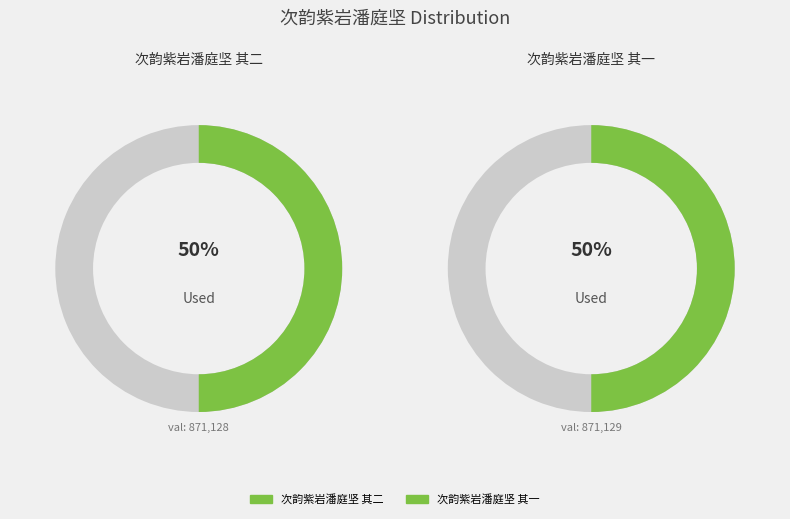

Is the sum of 次韵紫岩潘庭坚 其二 and 次韵紫岩潘庭坚 其一 greater than half?

Yes